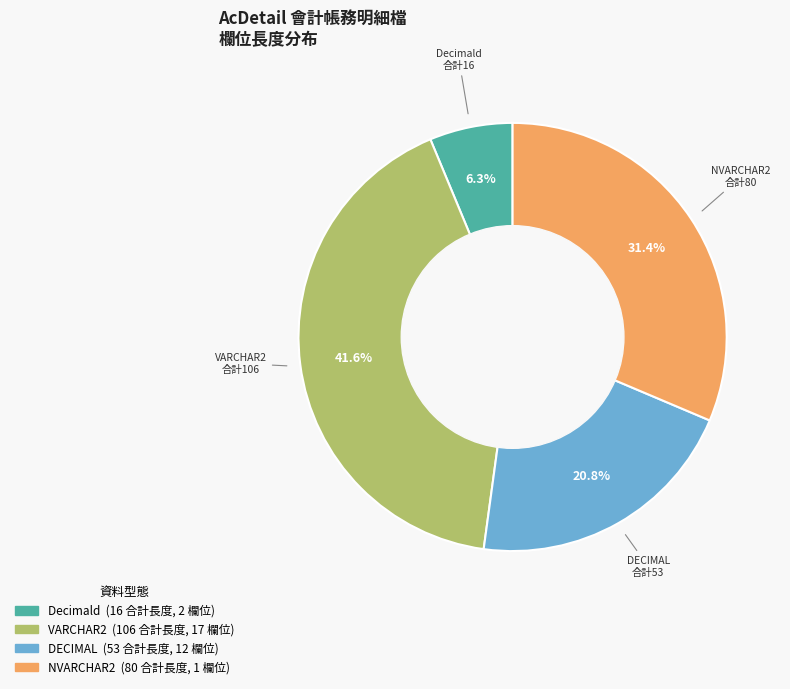

Does any single category account for the majority?

No